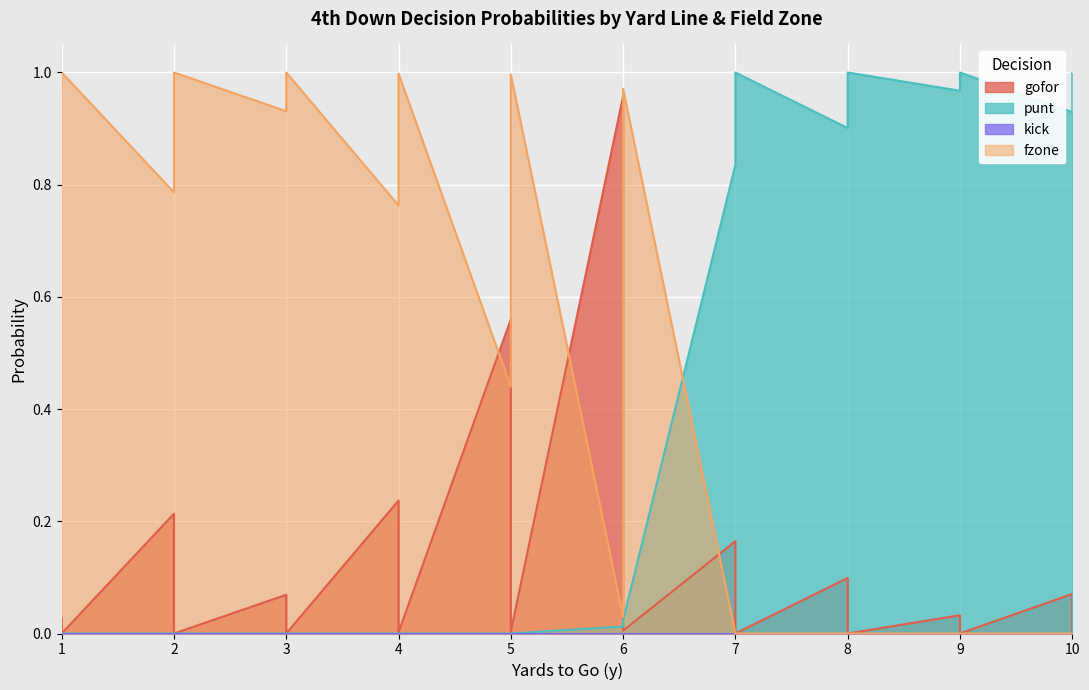

What is the value of the gofor point at the 39th from the left?

0.1